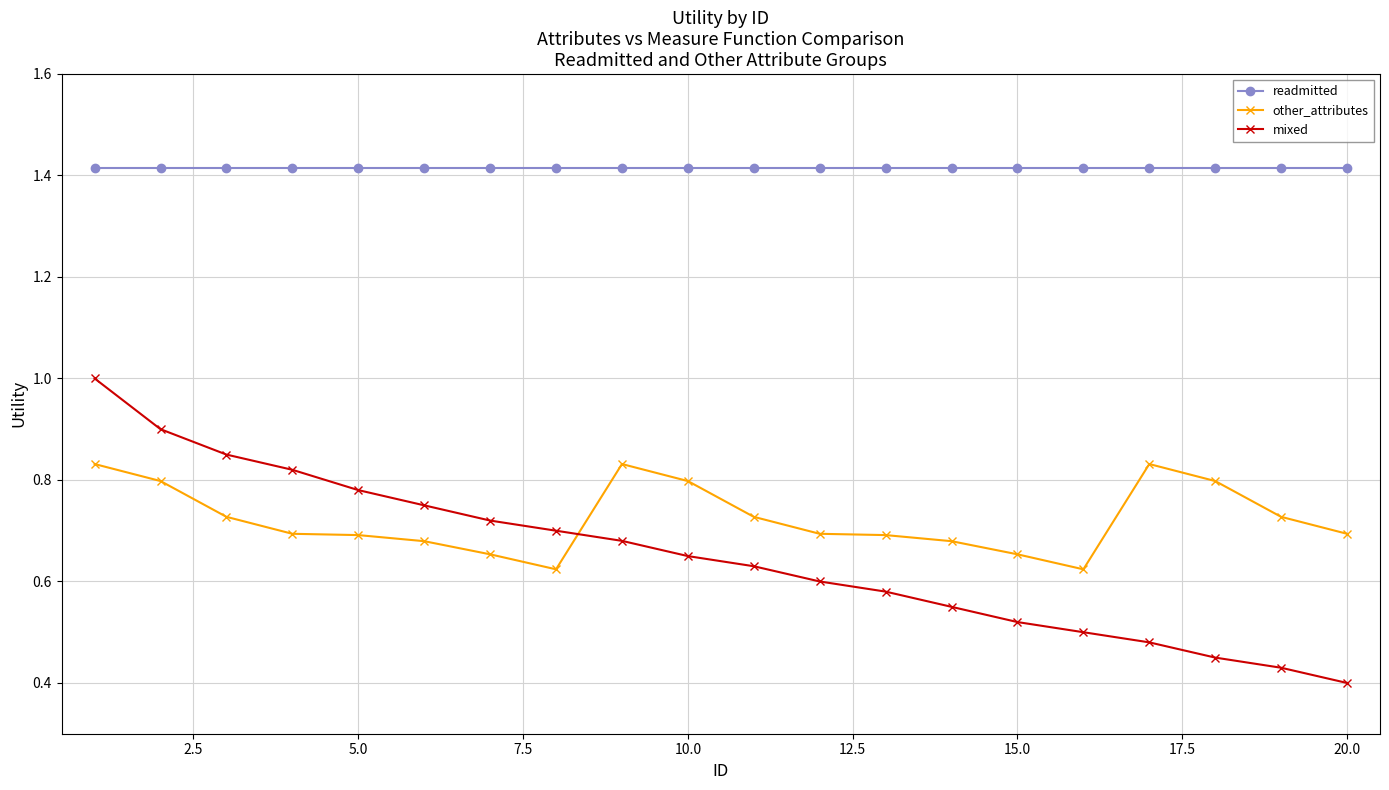

Is this an area chart (filled region under the line)?

No